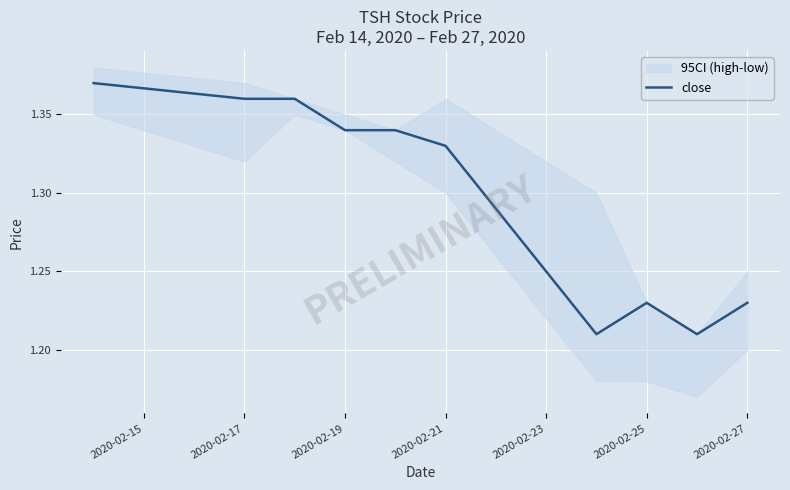

The close series shows 0.4 at 2020-02-27. True or false?

False